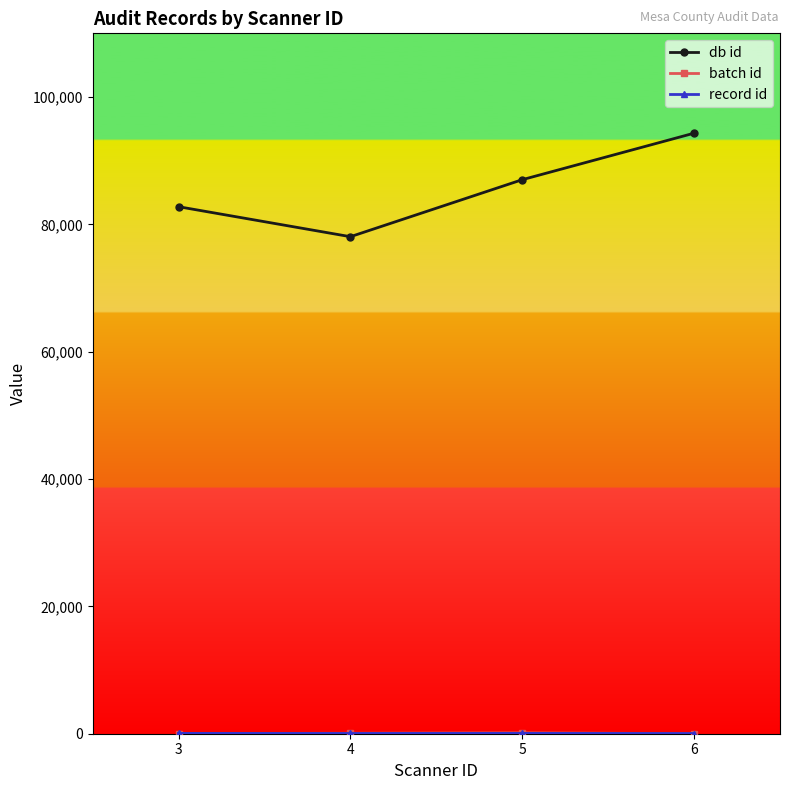

What is the total value across all series at 6?

94359.0